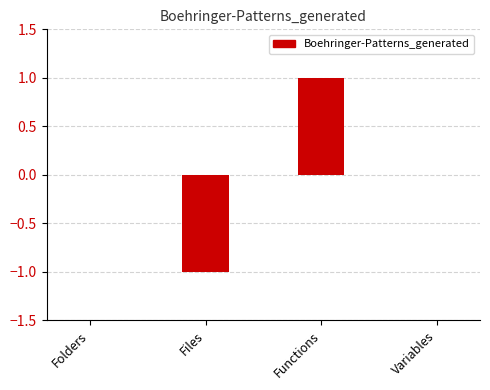

What is the change in value from Files to Variables?

+1